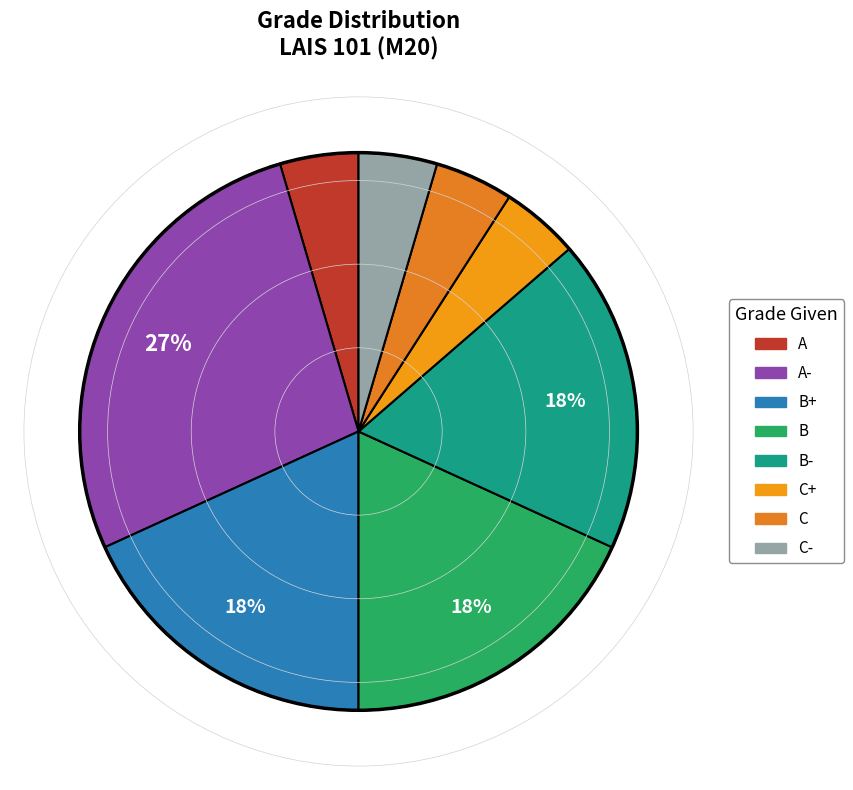

How many segments does this pie chart have?

8